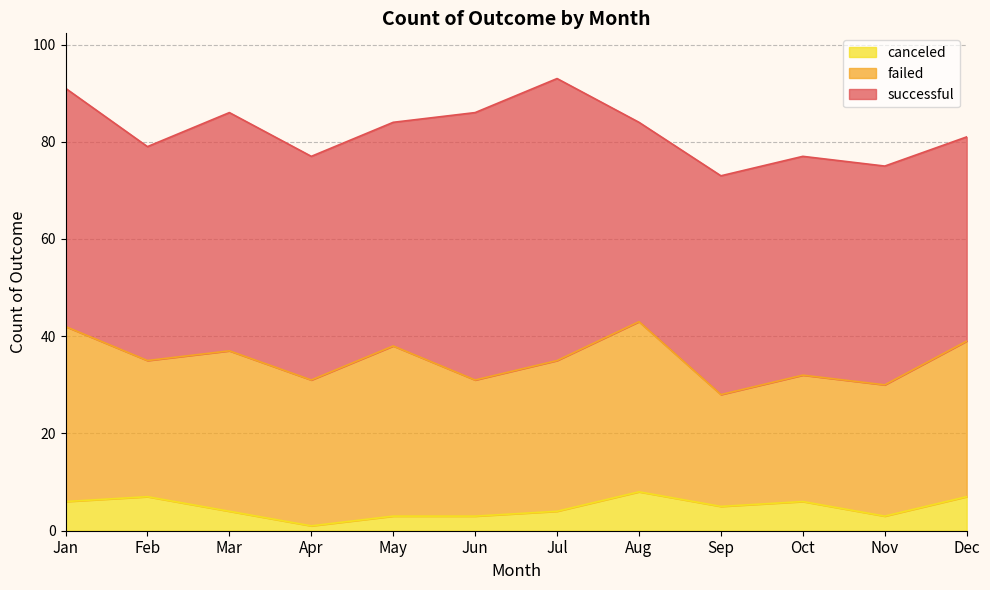

Which series changed the most between Aug and Sep?

failed